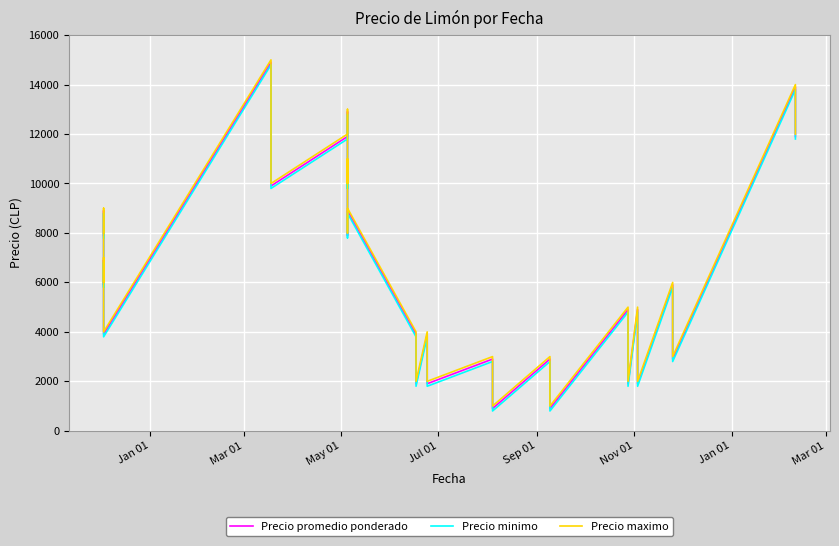

What is the value of the Precio minimo point at the 40th from the left?

11800